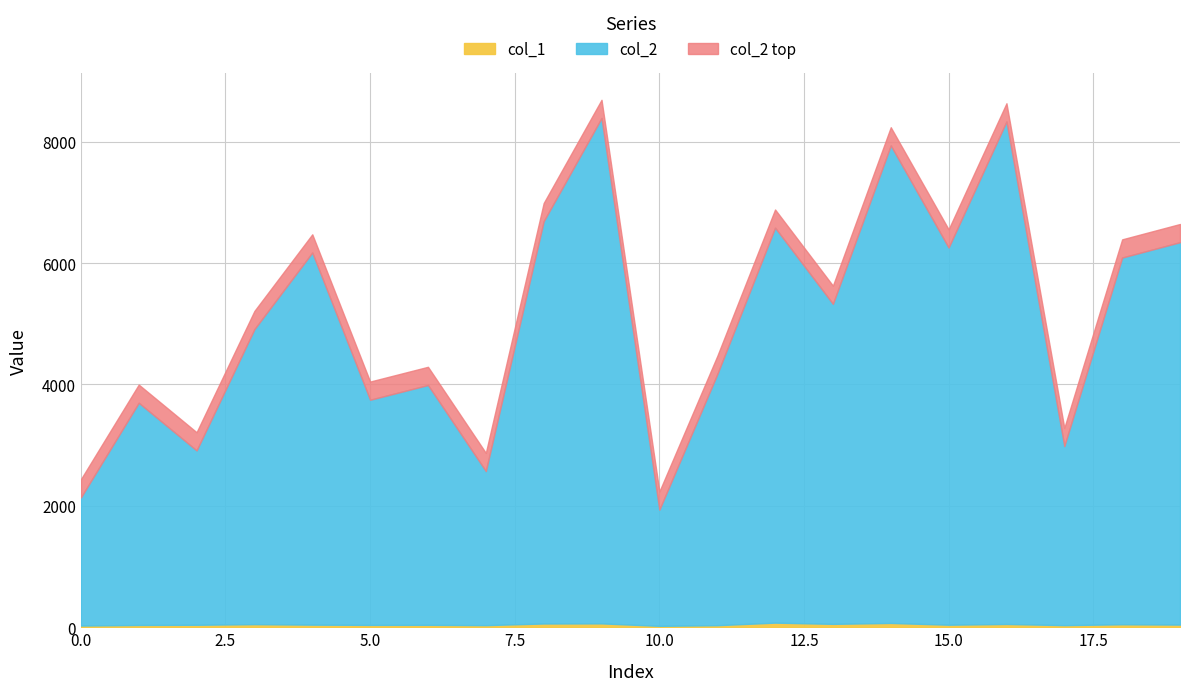

What value does the col_1 series have at 0, to the nearest 10?

30